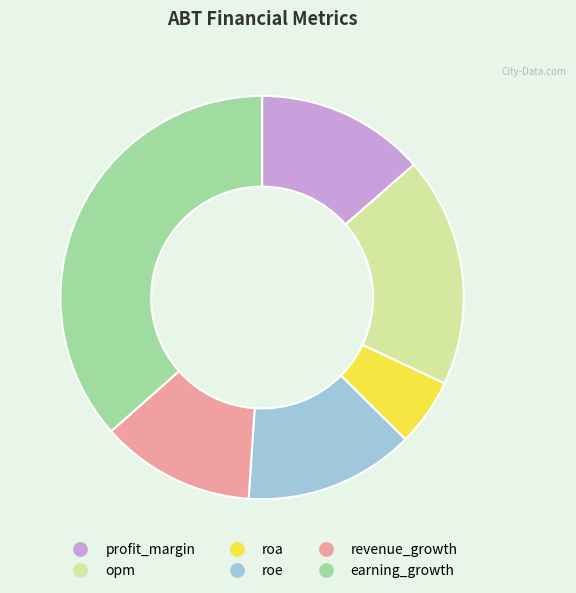

What is the ratio of the value at opm to the value at roe?

1.4